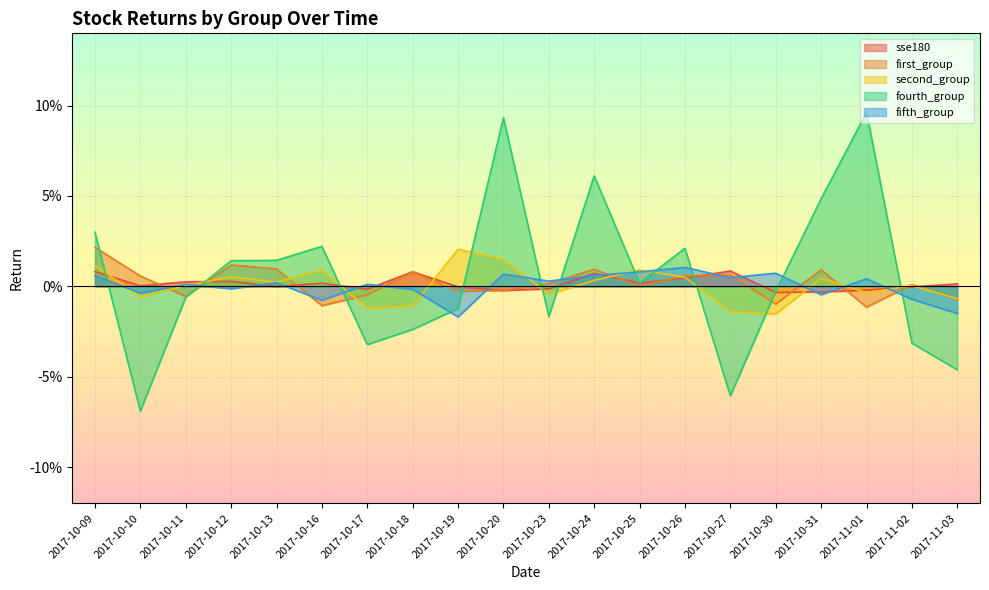

Reading left to right, what are all the values shown in this chart?

sse180: 0.0	0.0	0.0	0.0	-0.0	0.0	-0.0	0.0	-0.0	-0.0	-0.0	0.0	0.0	0.0	0.0	-0.0	-0.0	-0.0	-0.0	0.0
first_group: 0.0	0.0	-0.0	0.0	0.0	-0.0	-0.0	0.0	-0.0	-0.0	0.0	0.0	0.0	0.0	0.0	-0.0	0.0	-0.0	0.0	-0.0
second_group: 0.0	-0.0	0.0	0.0	0.0	0.0	-0.0	-0.0	0.0	0.0	-0.0	0.0	0.0	0.0	-0.0	-0.0	0.0	-0.0	0.0	-0.0
fourth_group: 0.0	-0.1	-0.0	0.0	0.0	0.0	-0.0	-0.0	-0.0	0.1	-0.0	0.1	0.0	0.0	-0.1	-0.0	0.0	0.1	-0.0	-0.0
fifth_group: 0.0	-0.0	0.0	-0.0	0.0	-0.0	0.0	-0.0	-0.0	0.0	0.0	0.0	0.0	0.0	0.0	0.0	-0.0	0.0	-0.0	-0.0